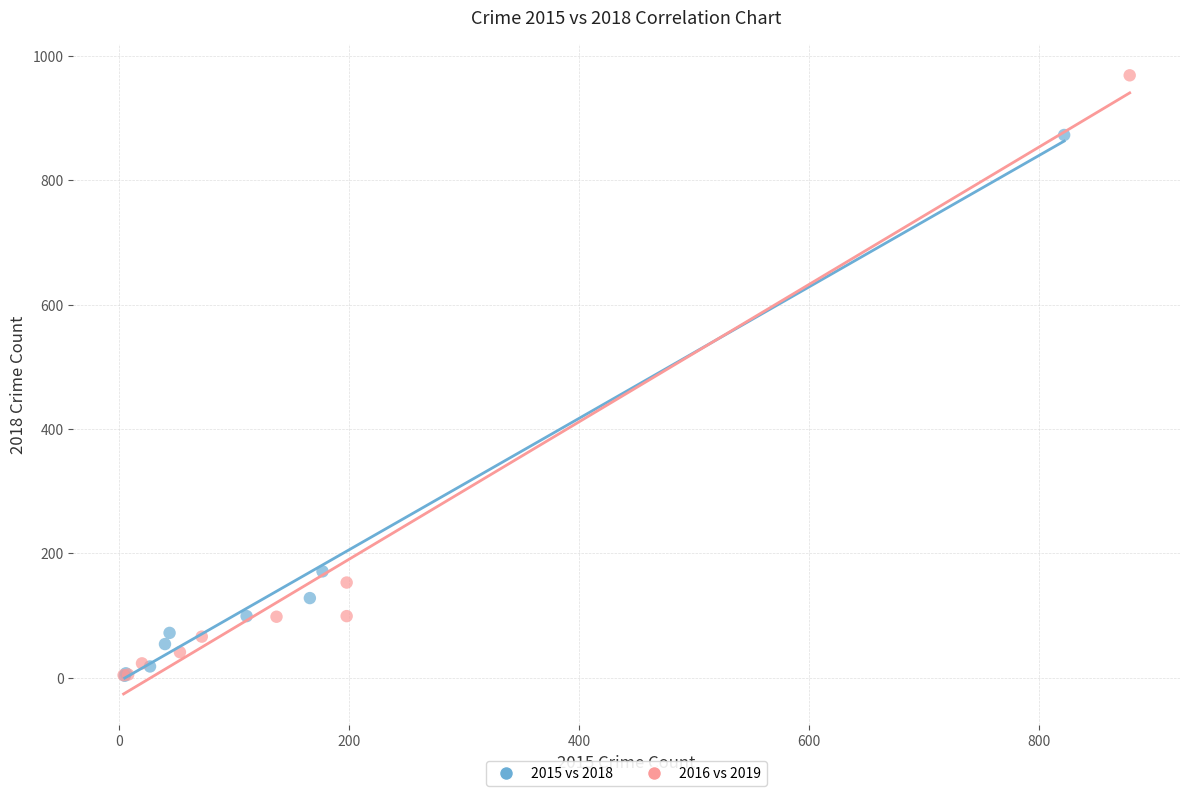

Which series has the widest spread of Y values?

2016 vs 2019